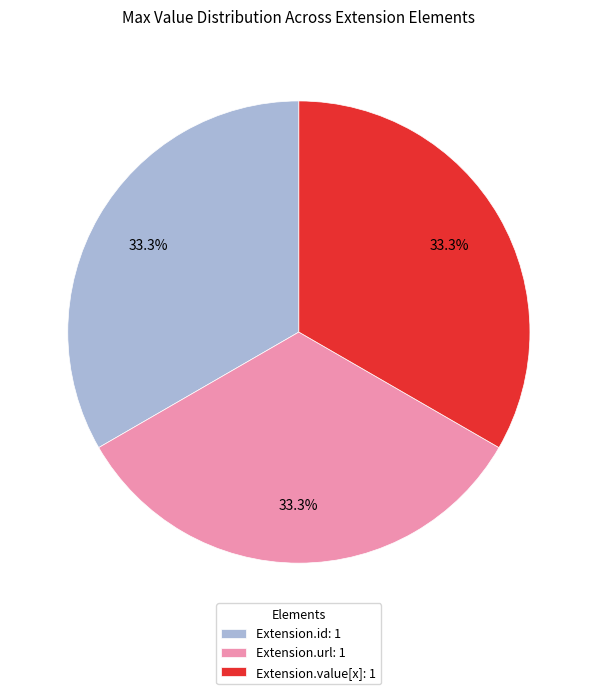

To the nearest percent, what is the average slice percentage?

33%